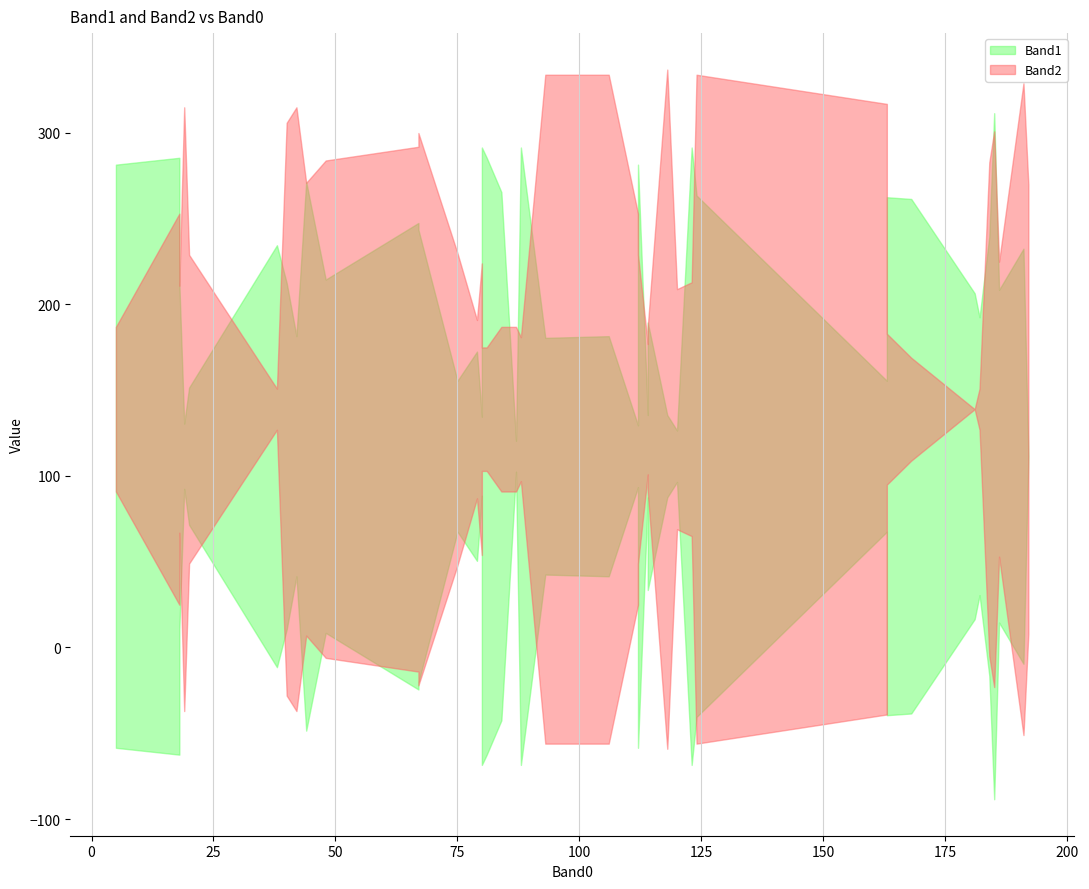

True or false: Band1 has a value of 56 at 18.

False